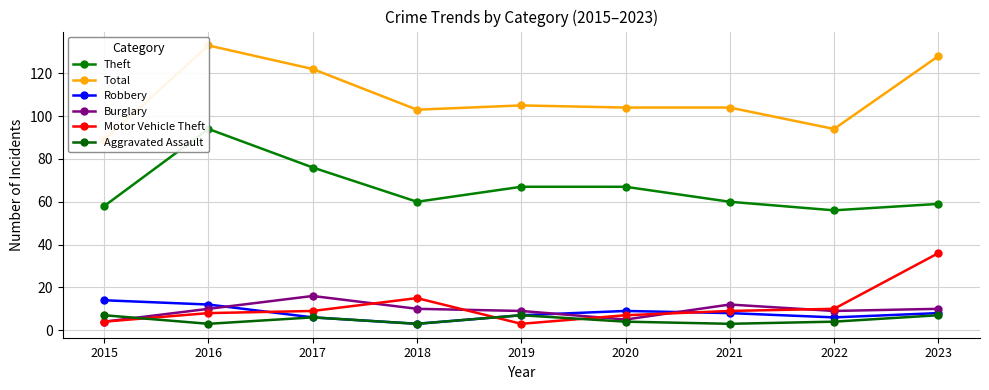

Is it true that Burglary equals 28 at 2017?

False